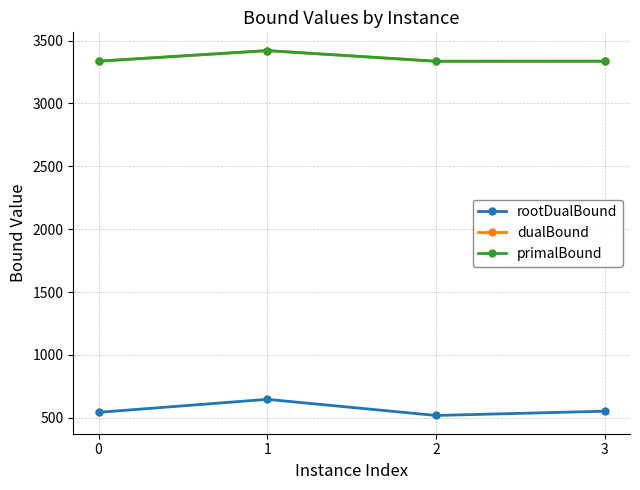

Which category has the highest value in the primalBound series?

1